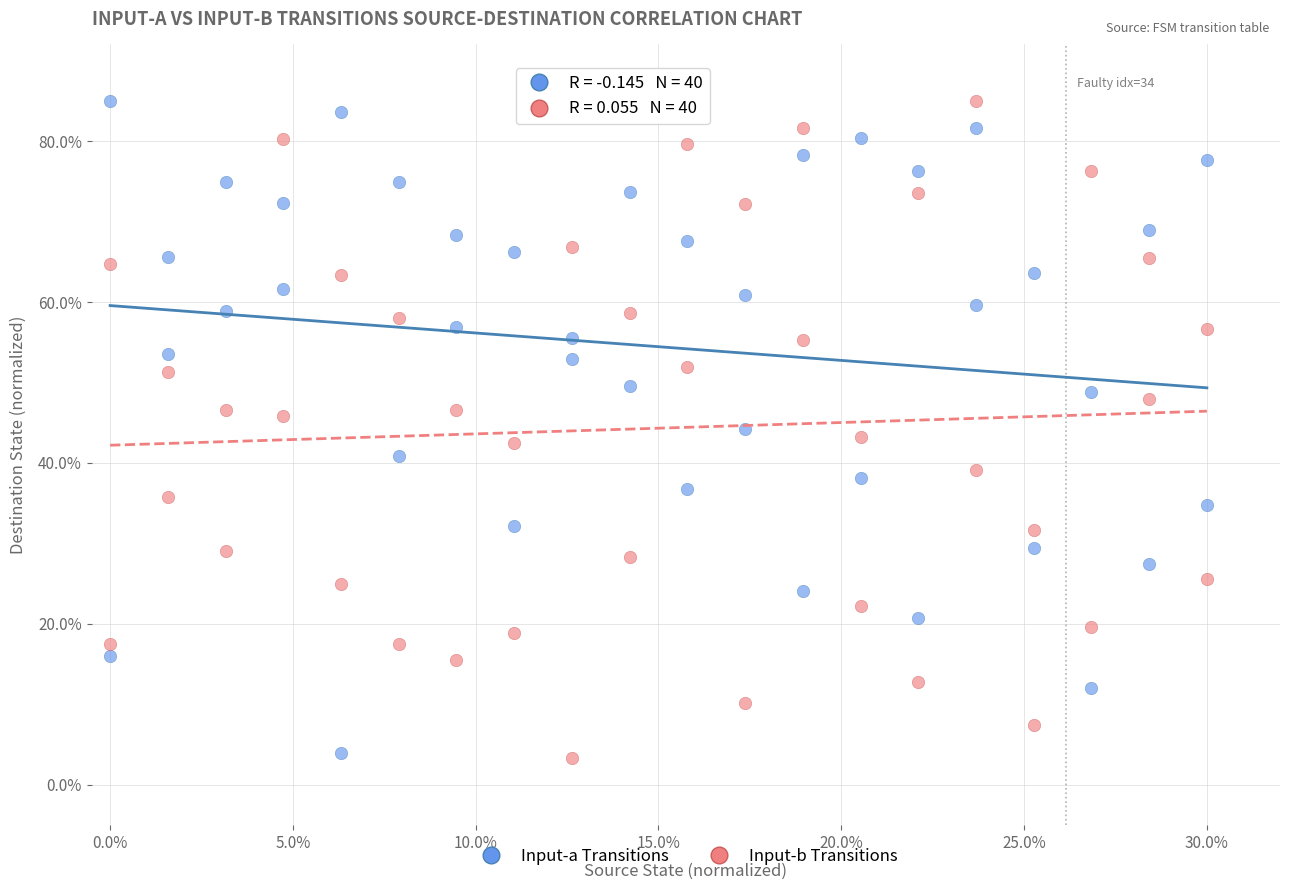

Across all data points, what is the range of Y values (max minus min)?

81.6